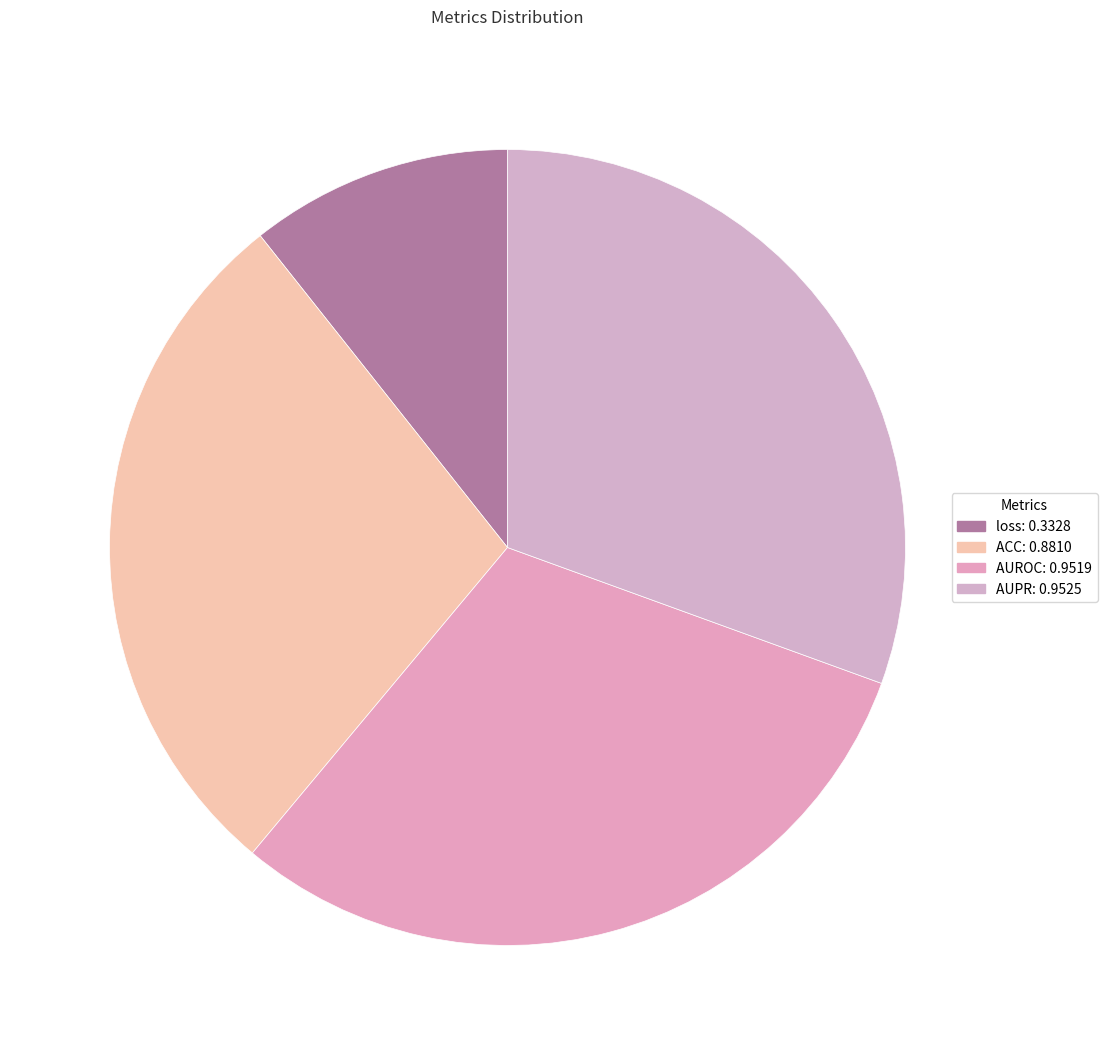

Does AUPR represent more than half of the total?

No